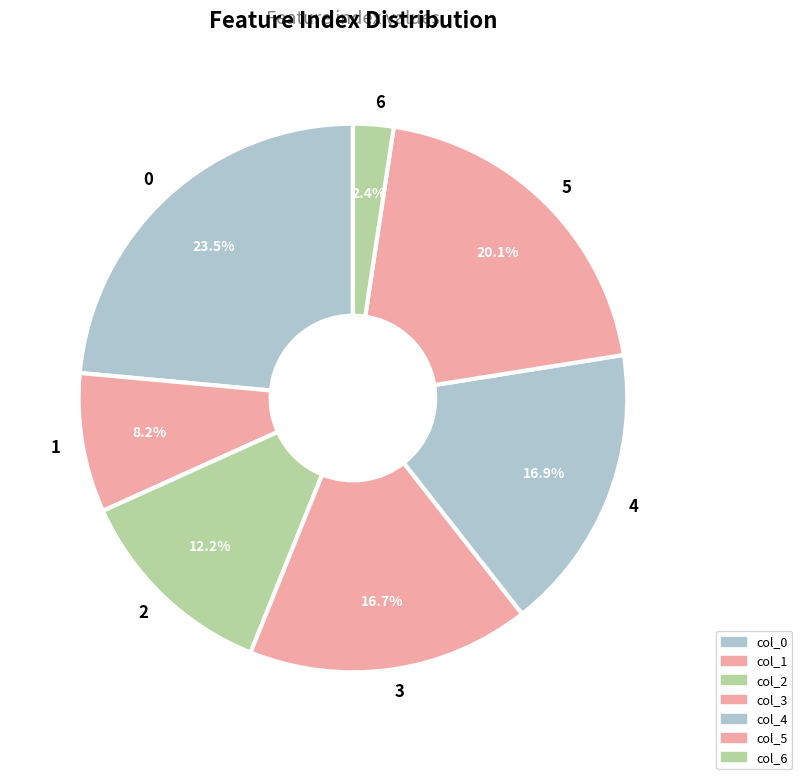

To the nearest percent, what portion does 5 represent?

20%